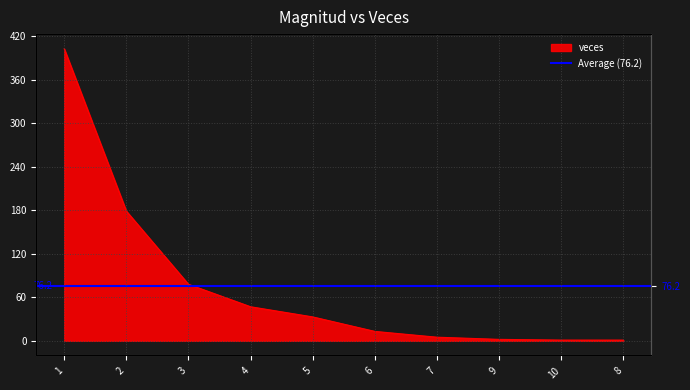

What is the label of the 8th point from the left?

9